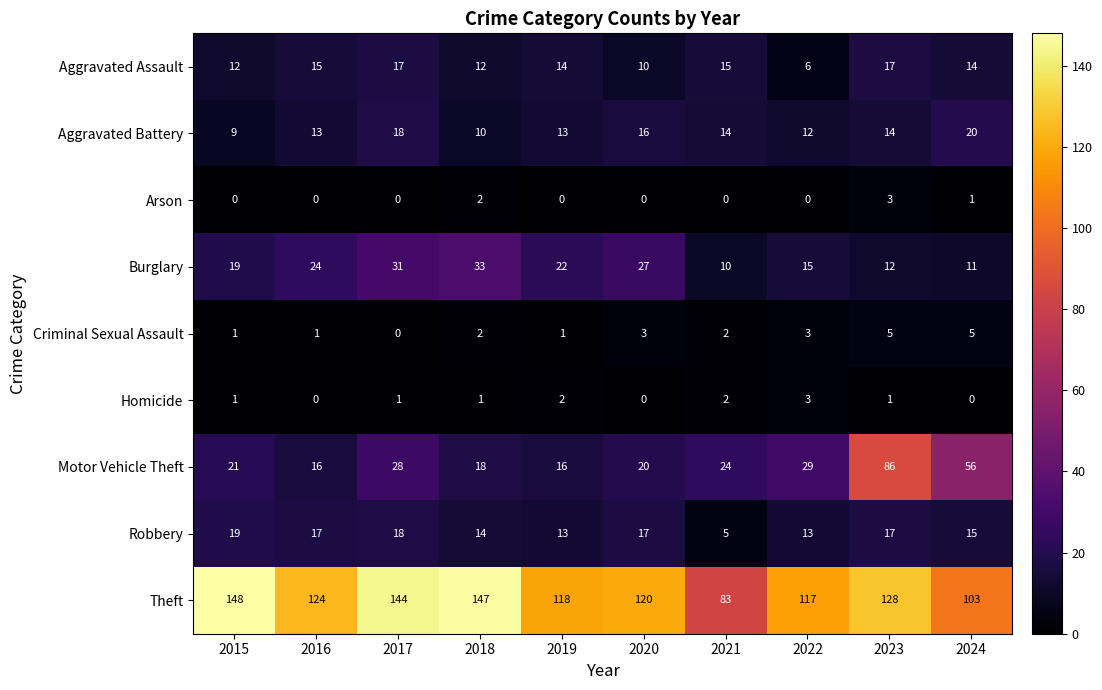

How many values in Criminal Sexual Assault are above zero?

9